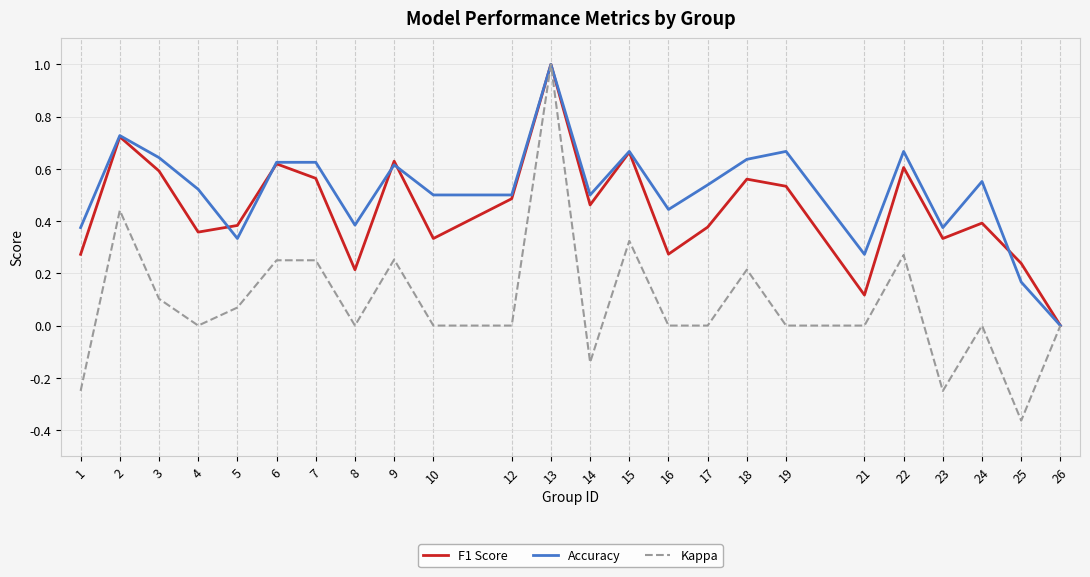

What is the difference between the second highest and minimum values in the Kappa series?

0.8